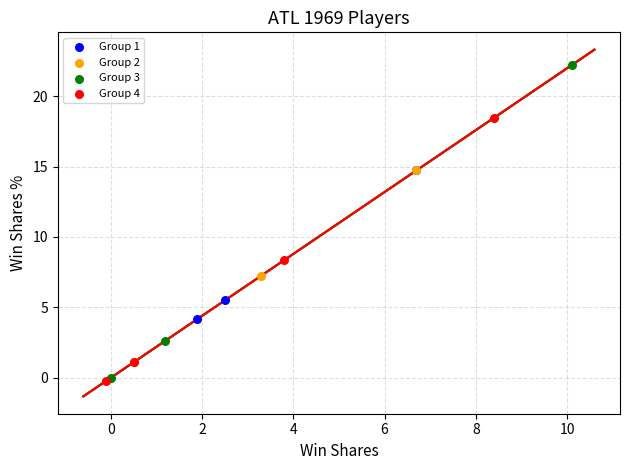

Which series has the widest spread of Y values?

Group 3